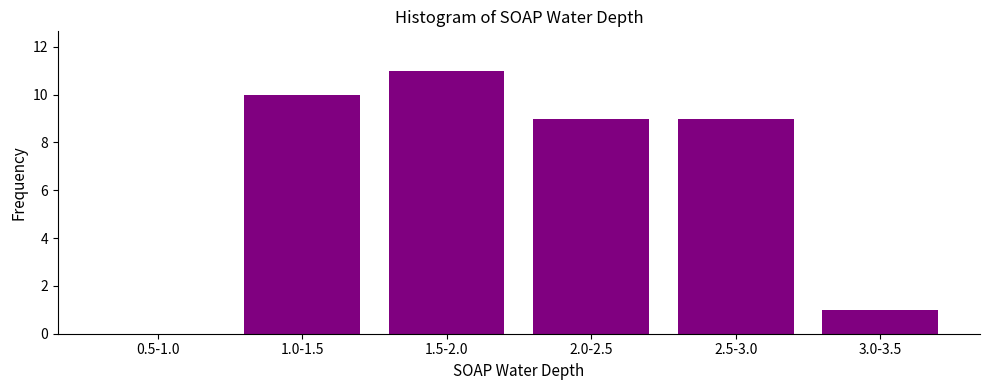

Reading left to right, extract all data points from this chart.

0.5-1.0=0	1.0-1.5=10	1.5-2.0=11	2.0-2.5=9	2.5-3.0=9	3.0-3.5=1